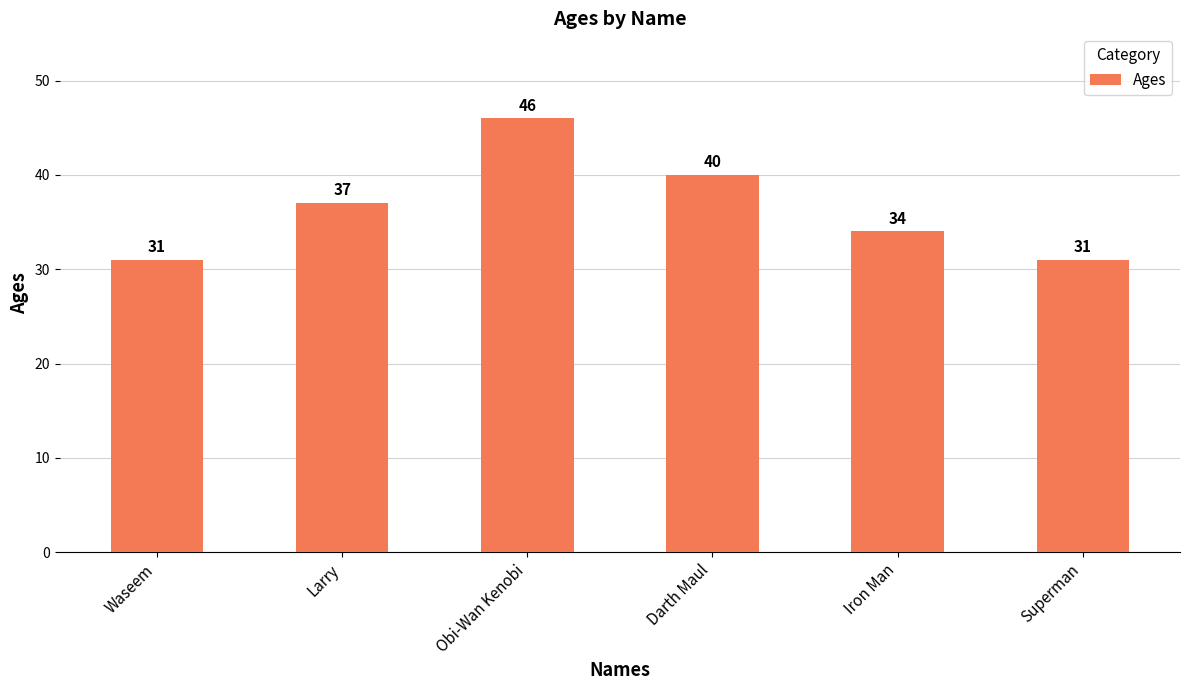

Are the bars grouped side by side (vs. stacked)?

No